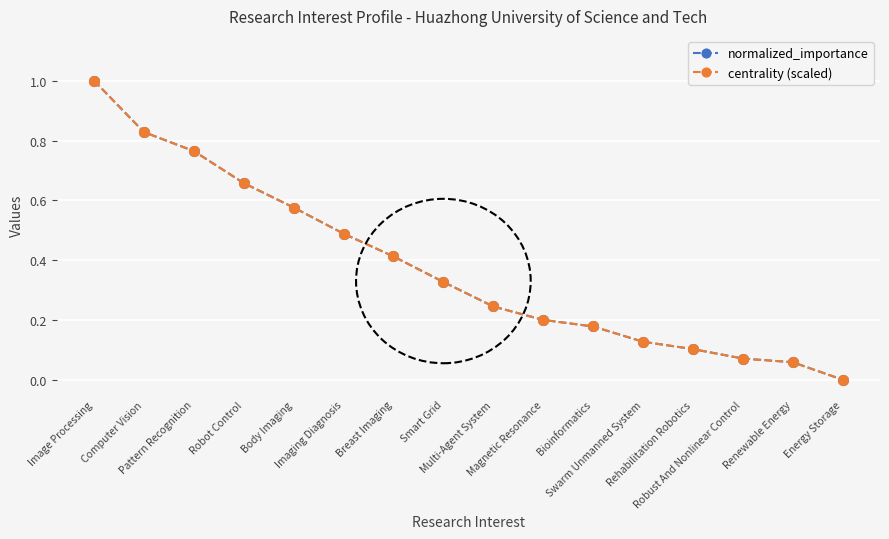

How many positive values does the normalized_importance series have?

15